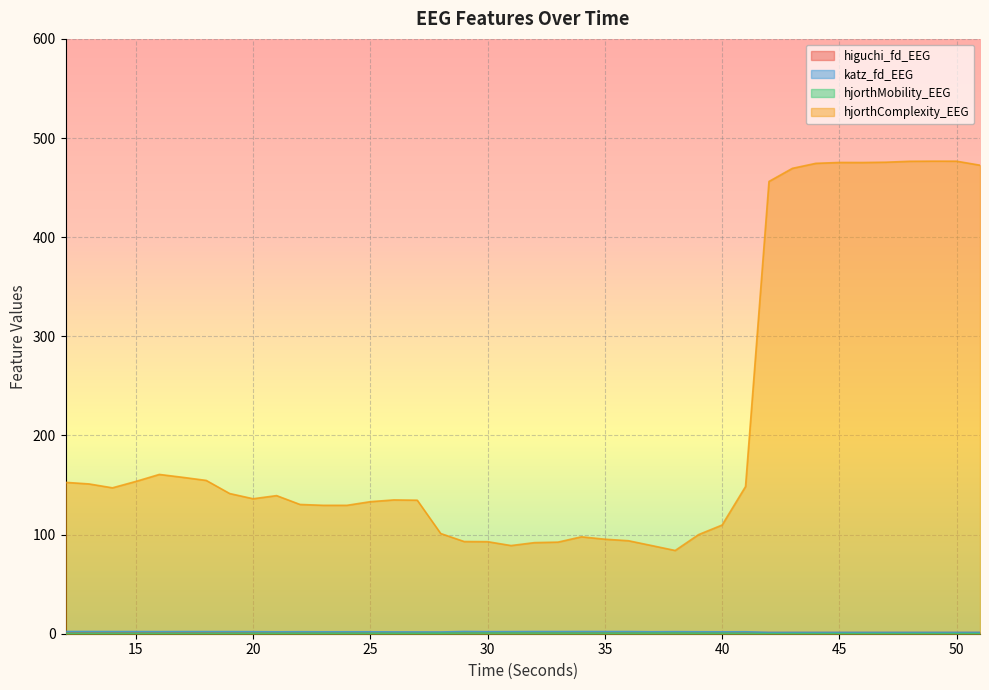

How many lines are shown in the chart?

4